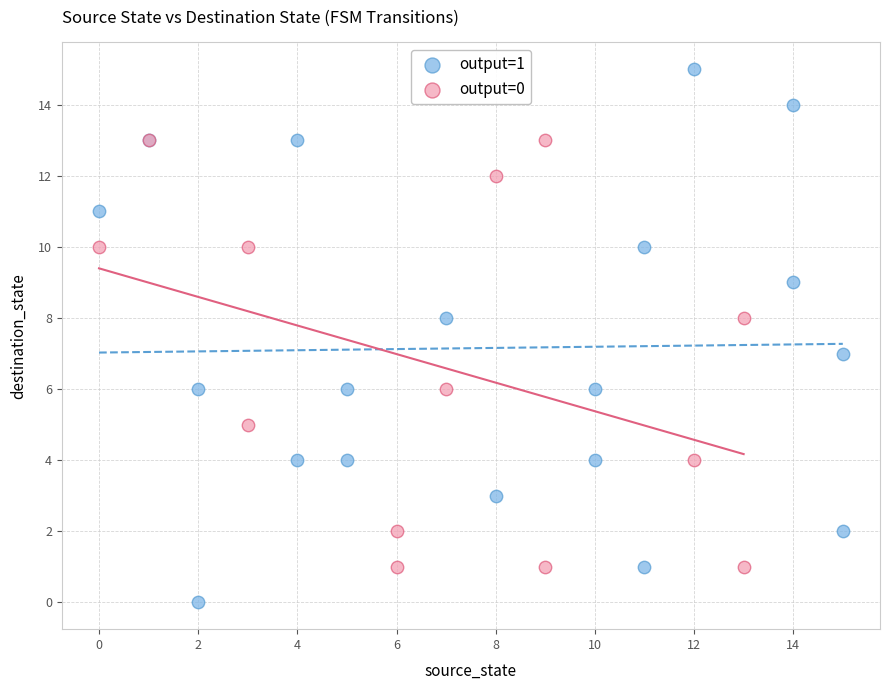

Which series reaches the maximum Y coordinate?

output=1